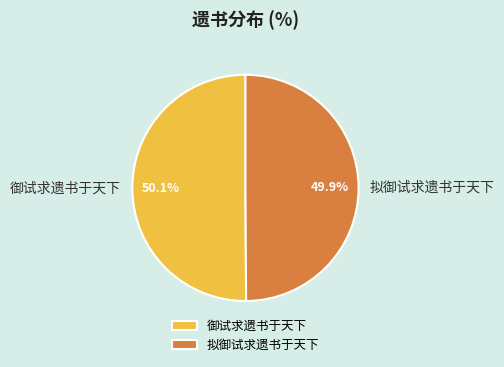

To the nearest percent, what is the combined percentage of 拟御试求遗书于天下 and 御试求遗书于天下?

100%